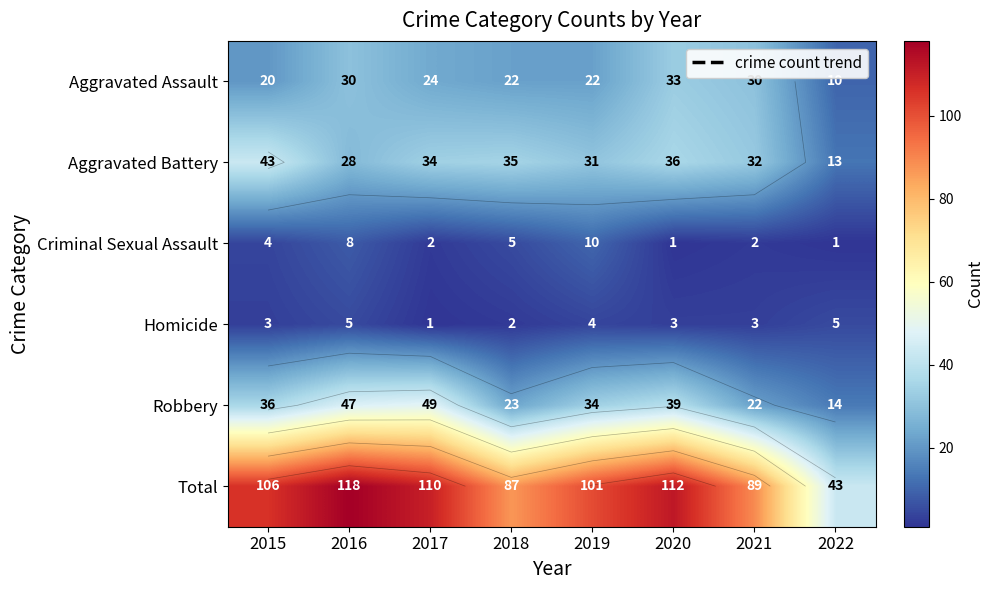

Where is Robbery nearest to the value 31?

2019